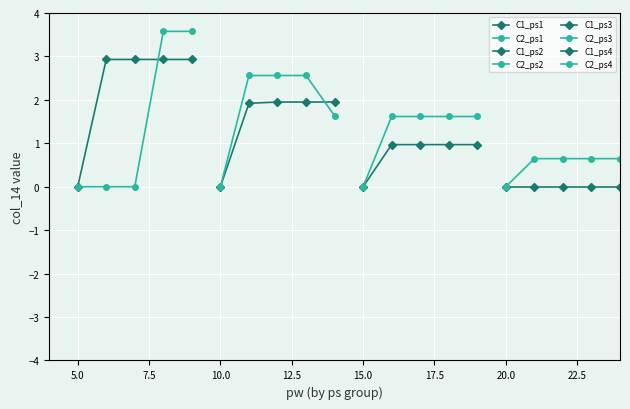

How many interior local valleys does the C1 series have?

2